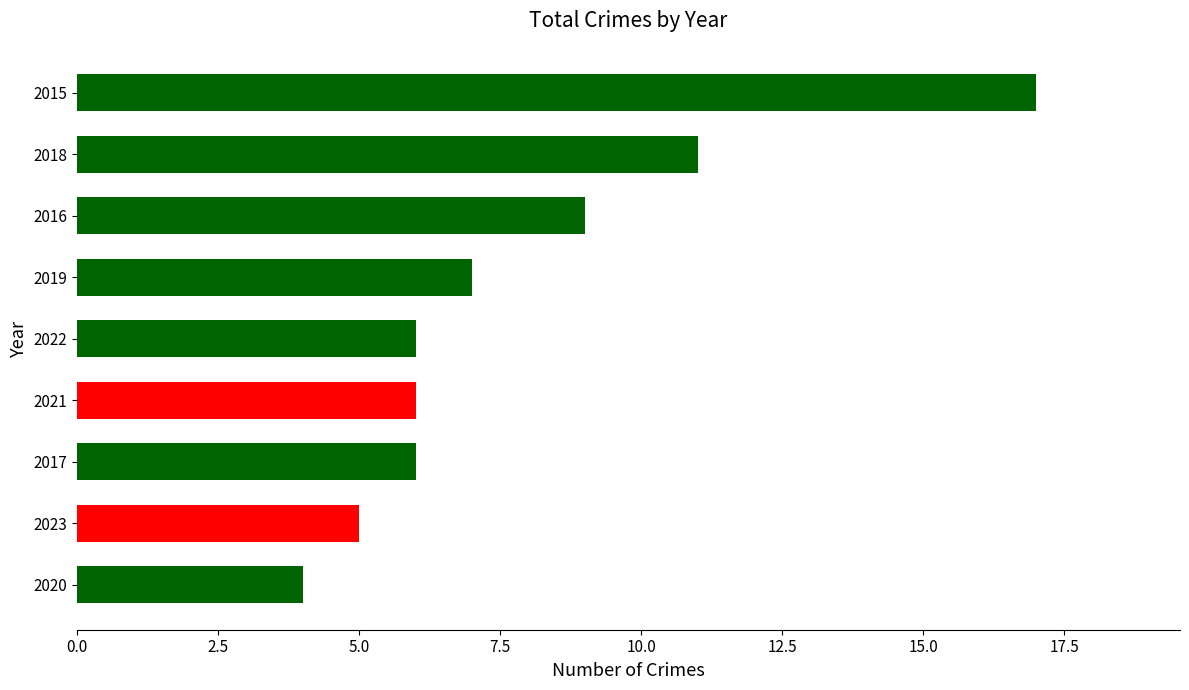

How many data points does each series have?

9